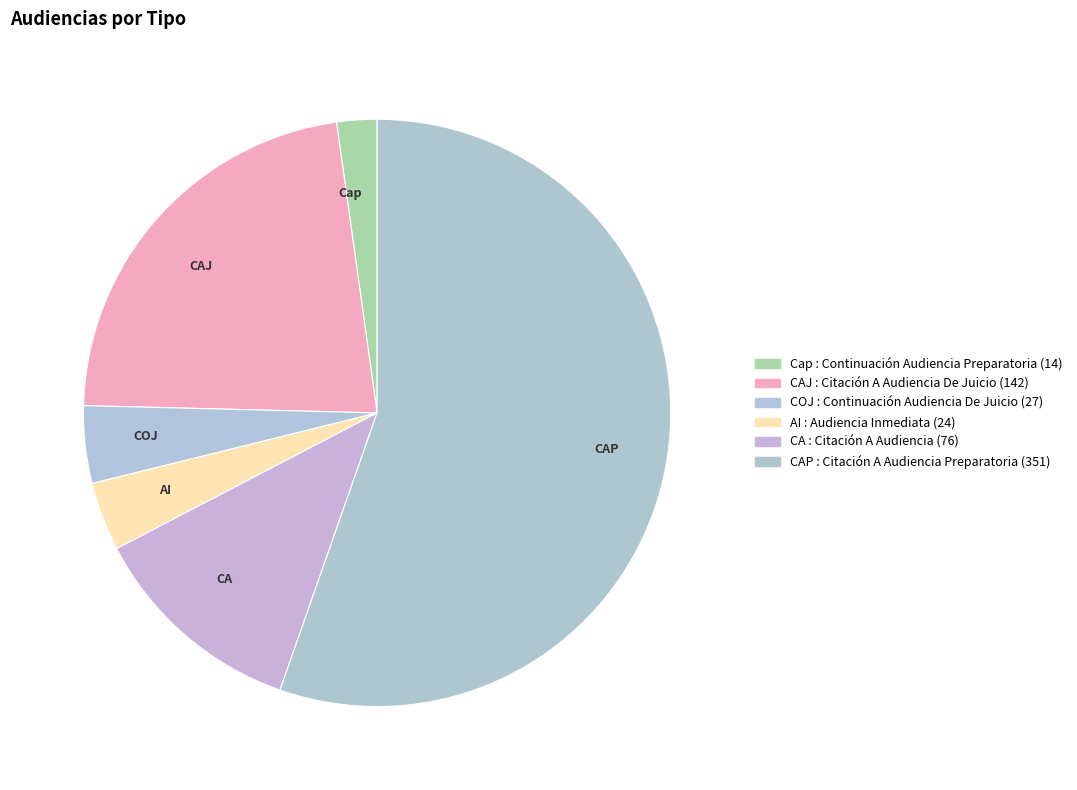

What is the largest slice in the pie chart?

CAP